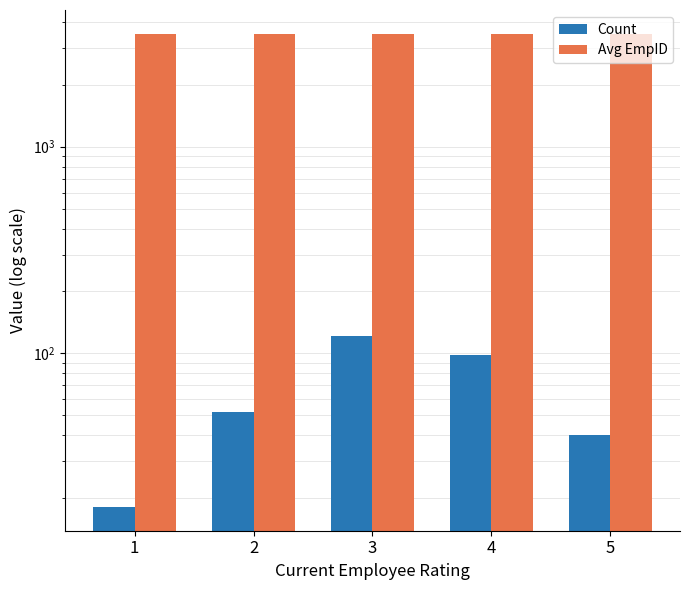

Is the value of Avg EmpID at 2 greater than the value of Count at 3?

Yes